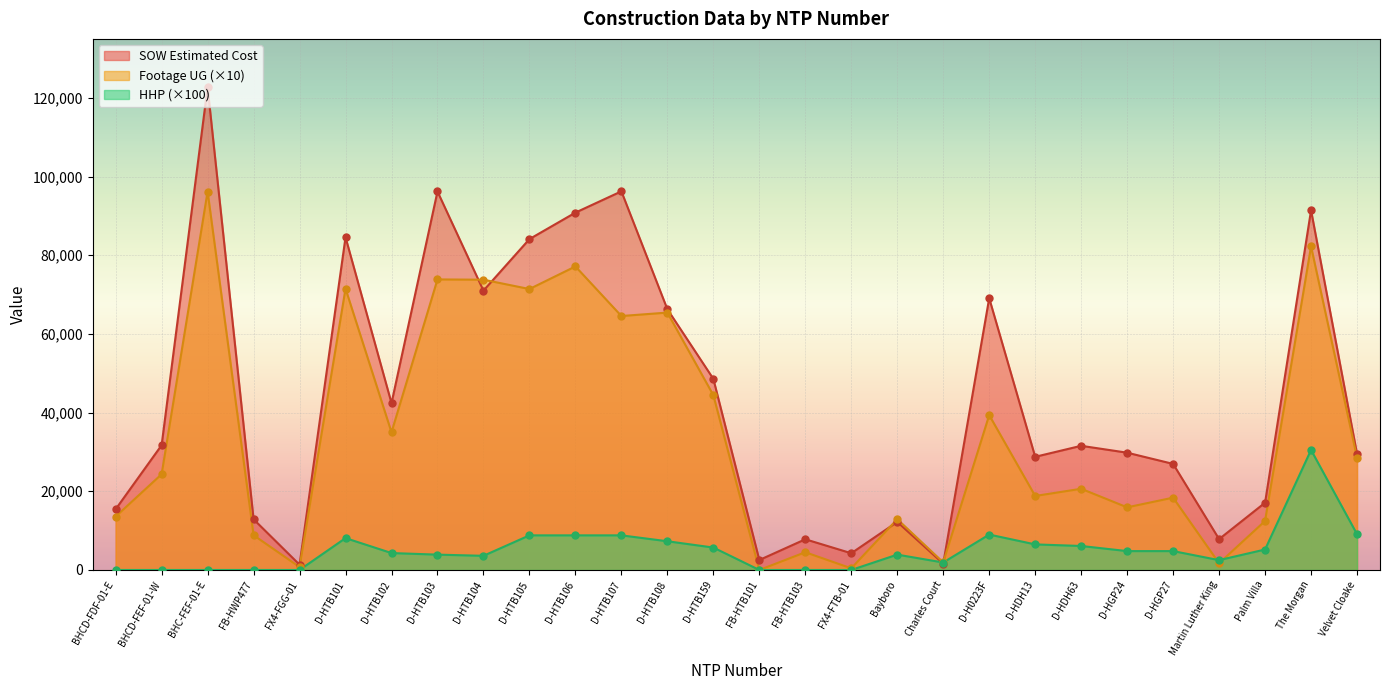

At how many categories does at least one series exceed 119357?

1